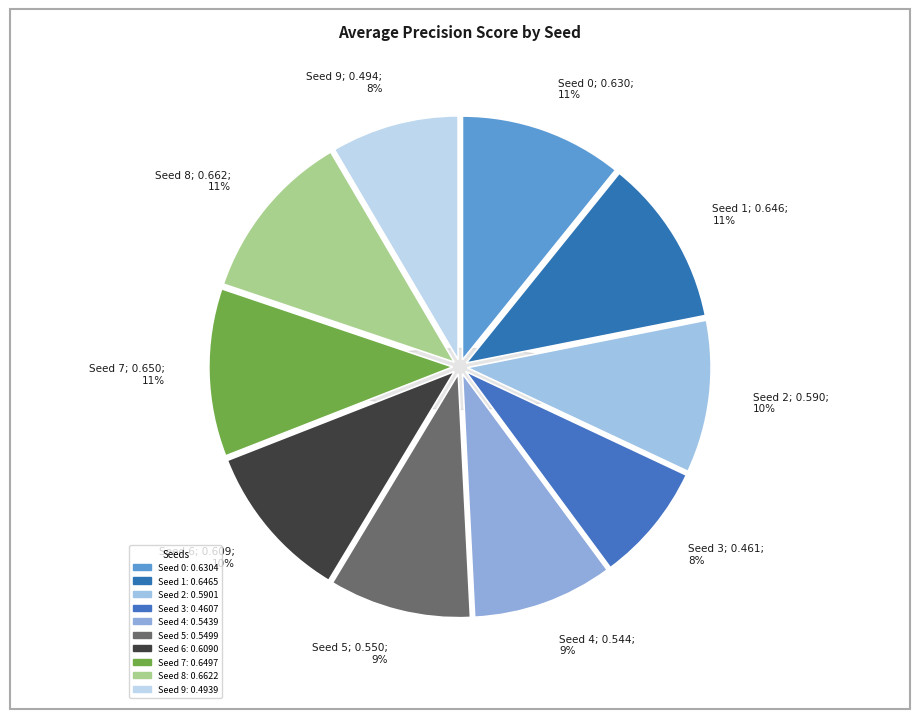

Rank the categories by value from highest to lowest.

8, 7, 1, 0, 6, 2, 5, 4, 9, 3